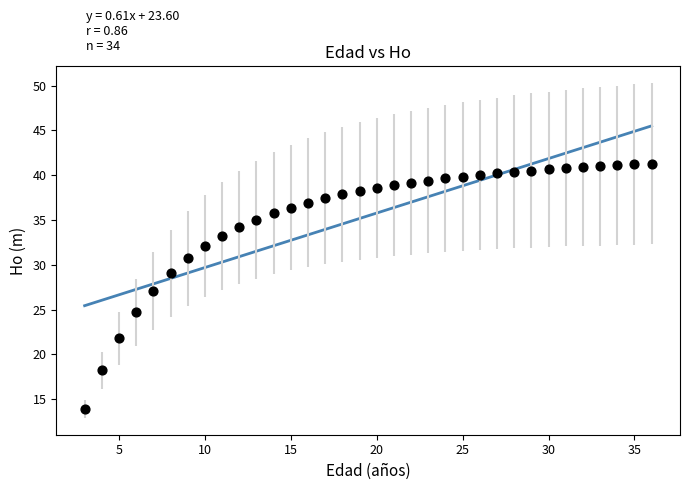

What is the range of Y values (max minus min)?

27.4